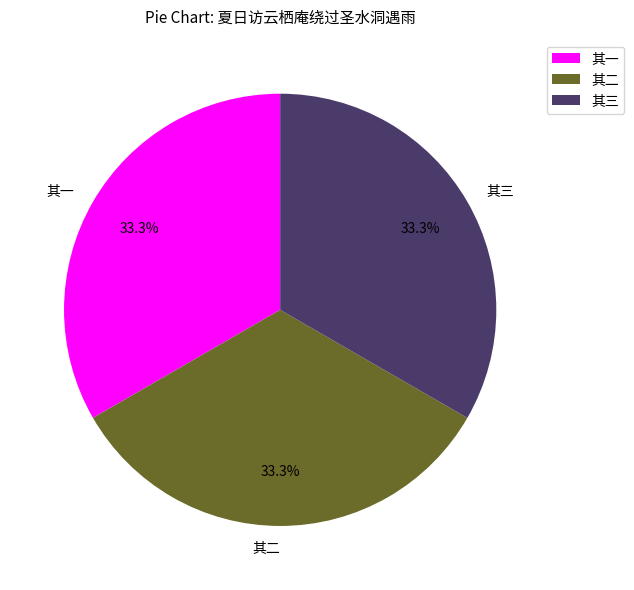

Approximately how many times larger is the value at 其一 compared to 其二?

1.0